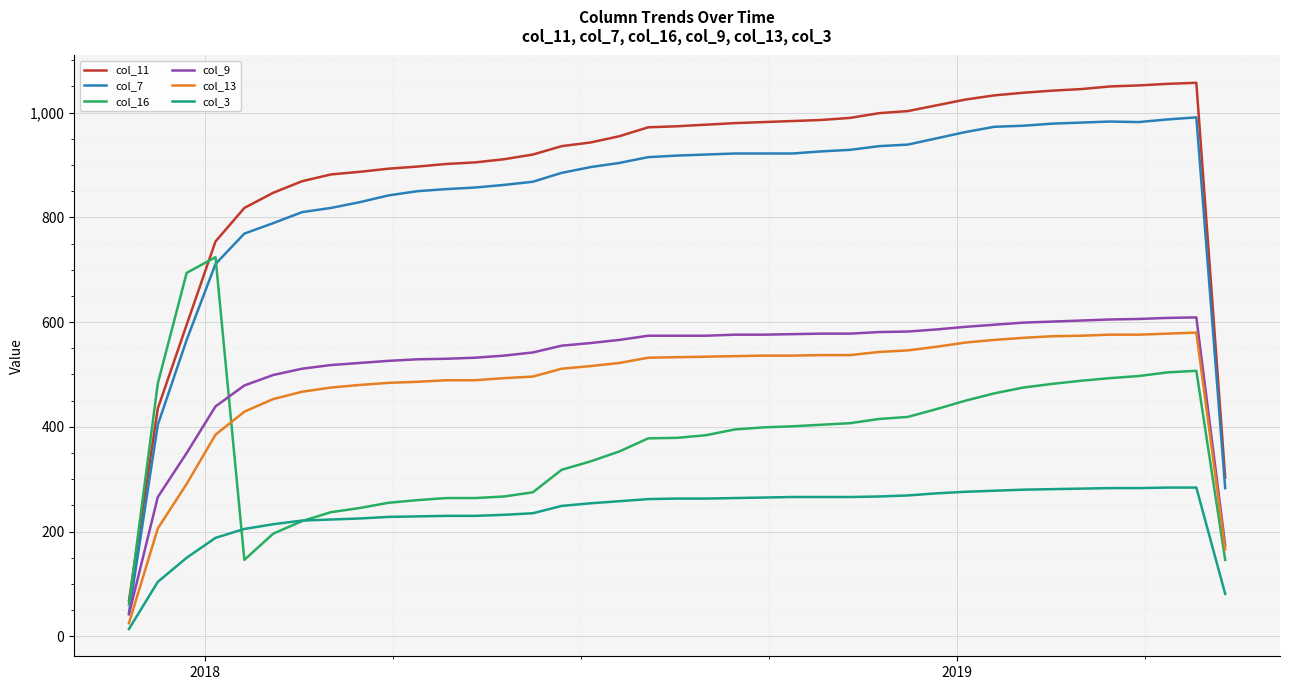

Which series has the largest total across all categories?

col_11